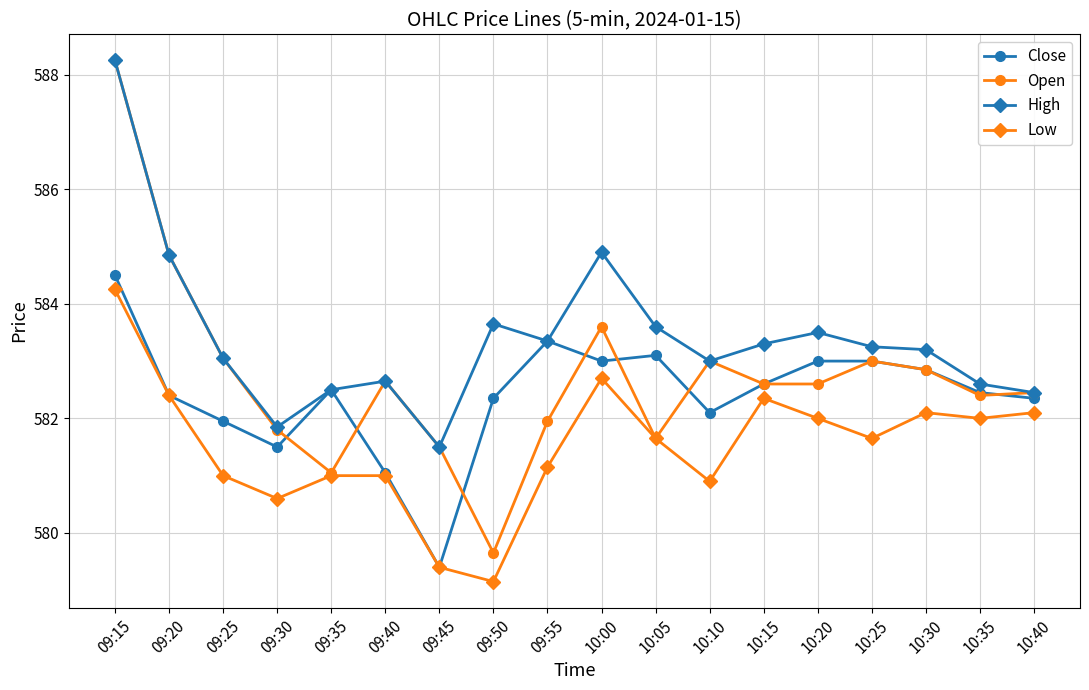

The value of Close at 09:20 is 404.3. True or false?

False